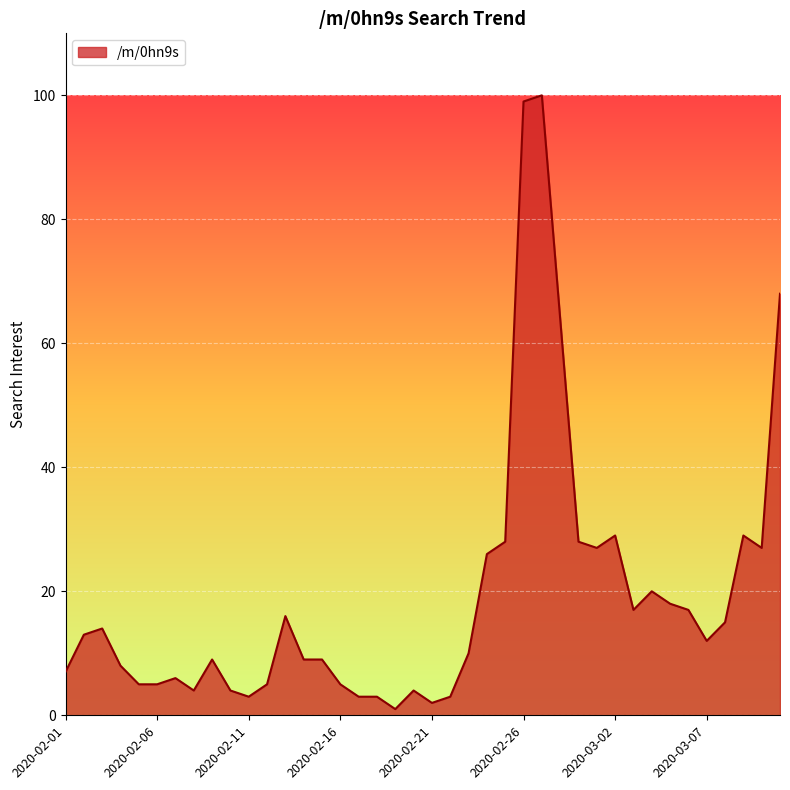

What is the maximum value shown in the chart?

100